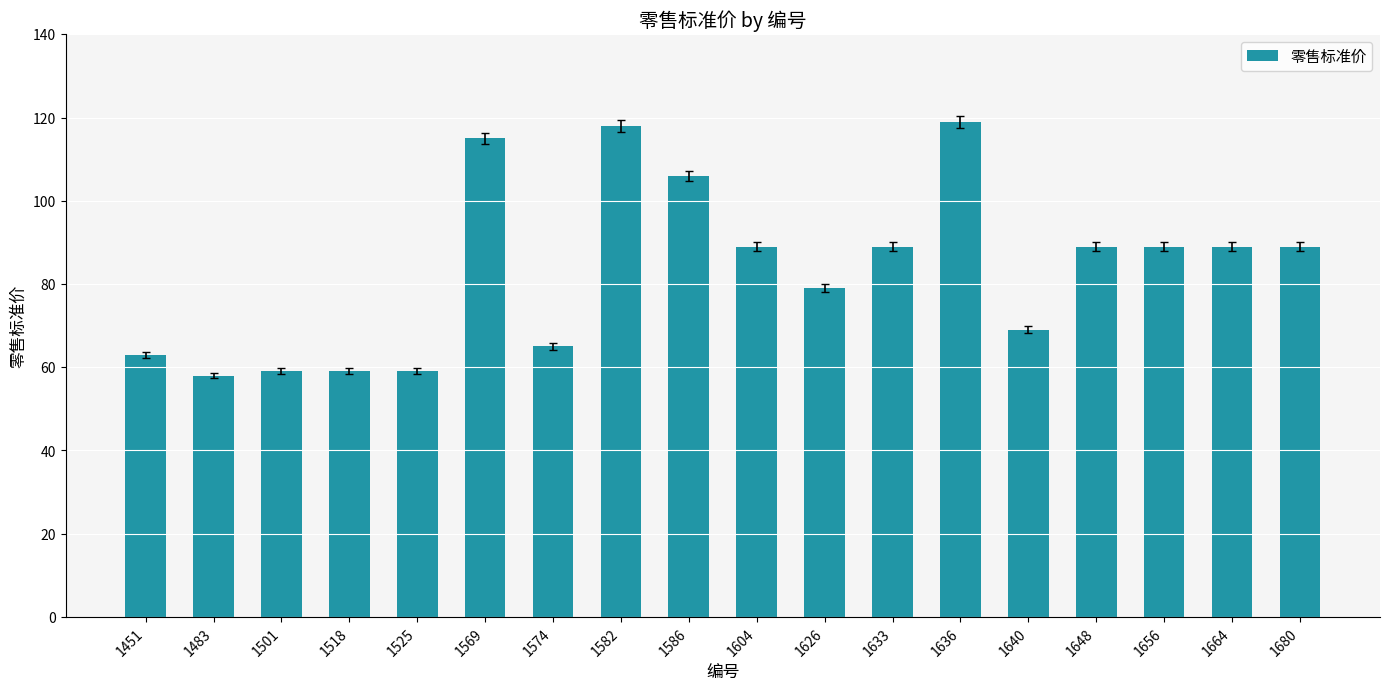

What is the sum of the values at 1604 and 1636?

208